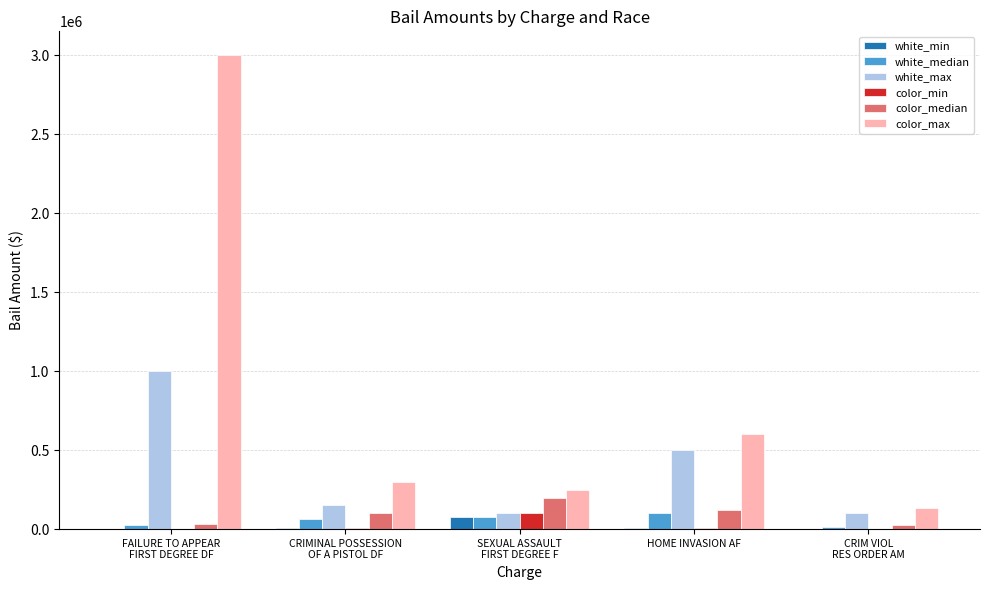

How many groups of bars are there?

5